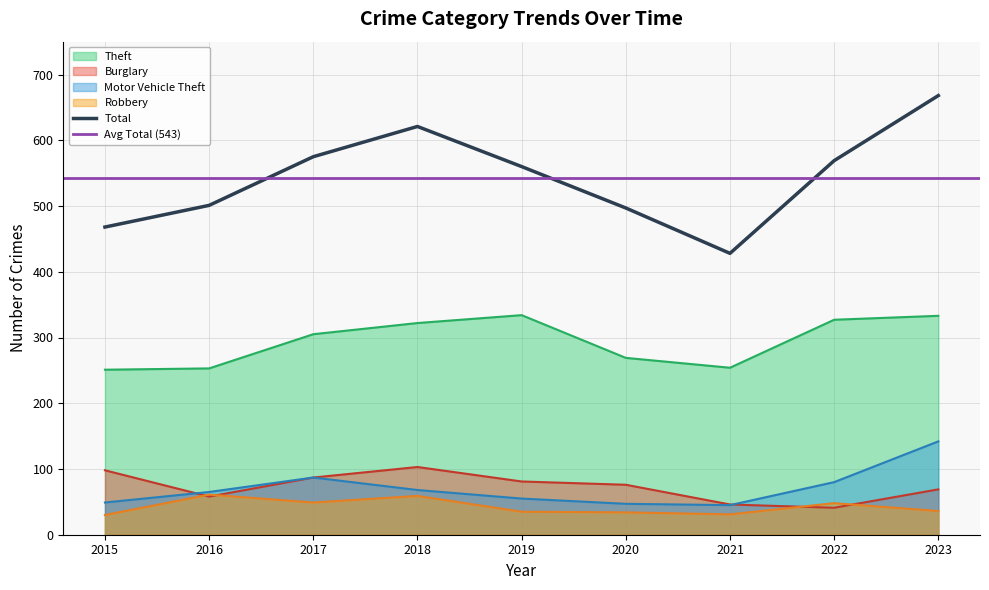

What is the average value of the Burglary series?

73